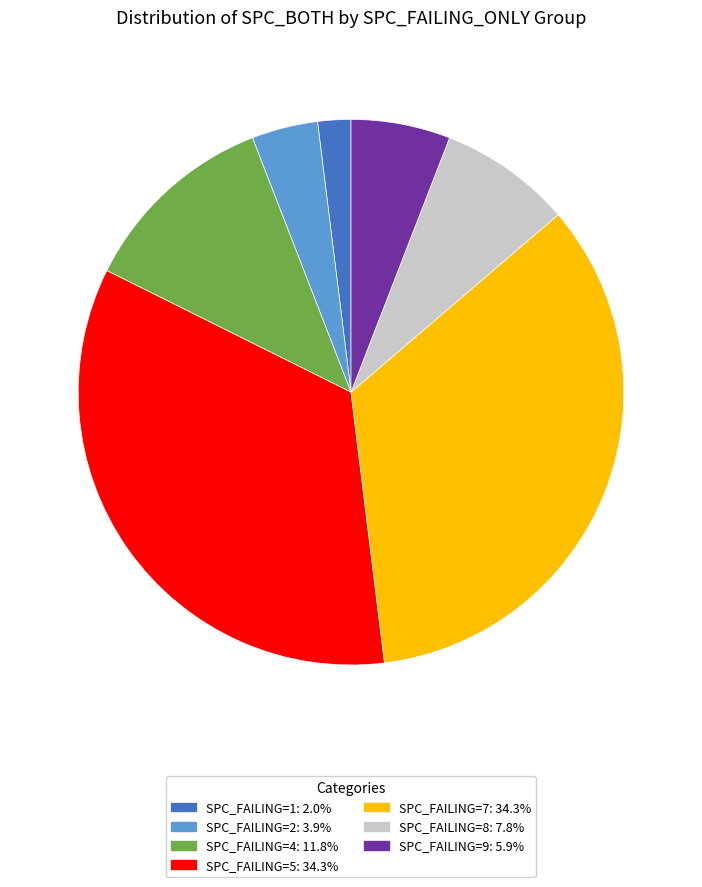

Is there a majority slice in this chart?

No